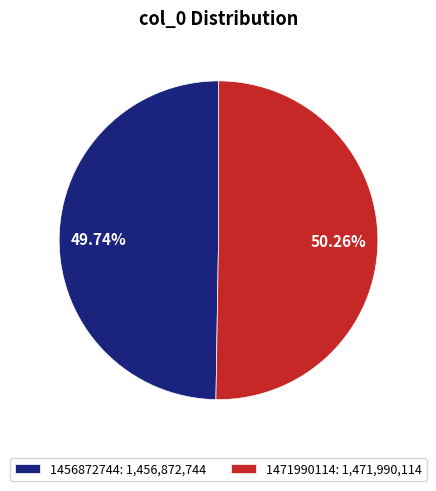

Which has a higher value, 1471990114: 1,471,990,114 or 1456872744: 1,456,872,744?

1471990114: 1,471,990,114